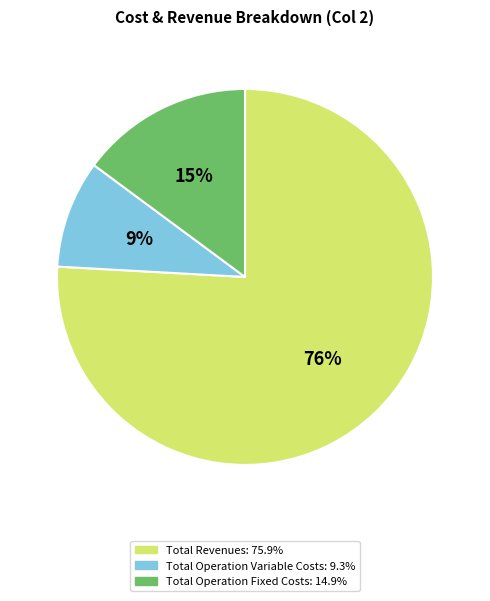

To the nearest percent, what is the difference between the largest and smallest slice percentages?

67%